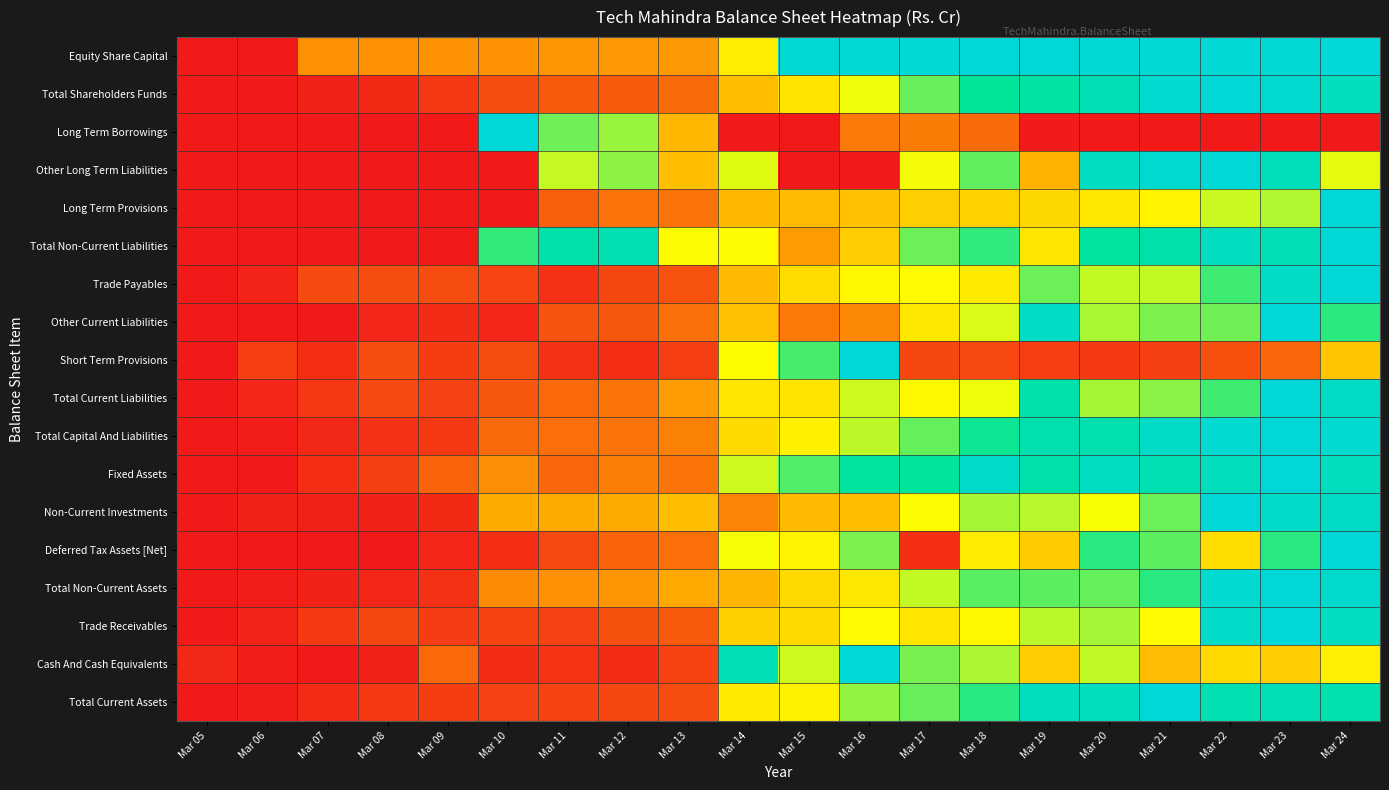

How many data points does each series have?

20